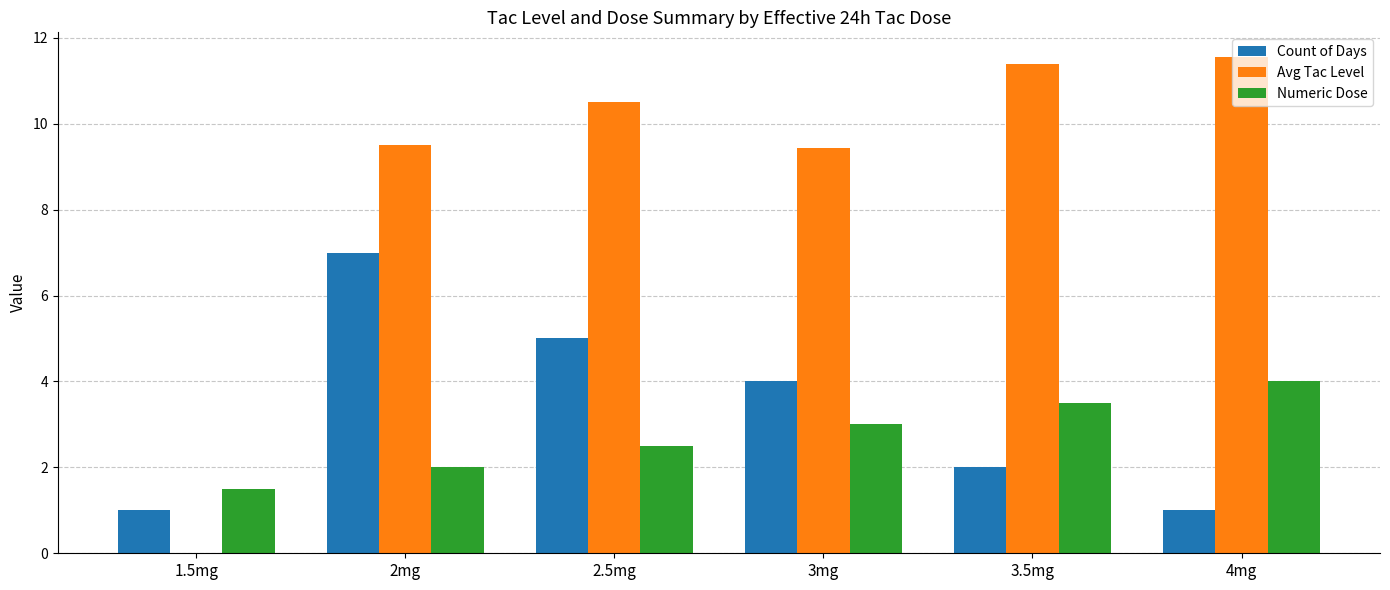

What are all the series names shown in the legend?

Count of Days, Avg Tac Level, Numeric Dose